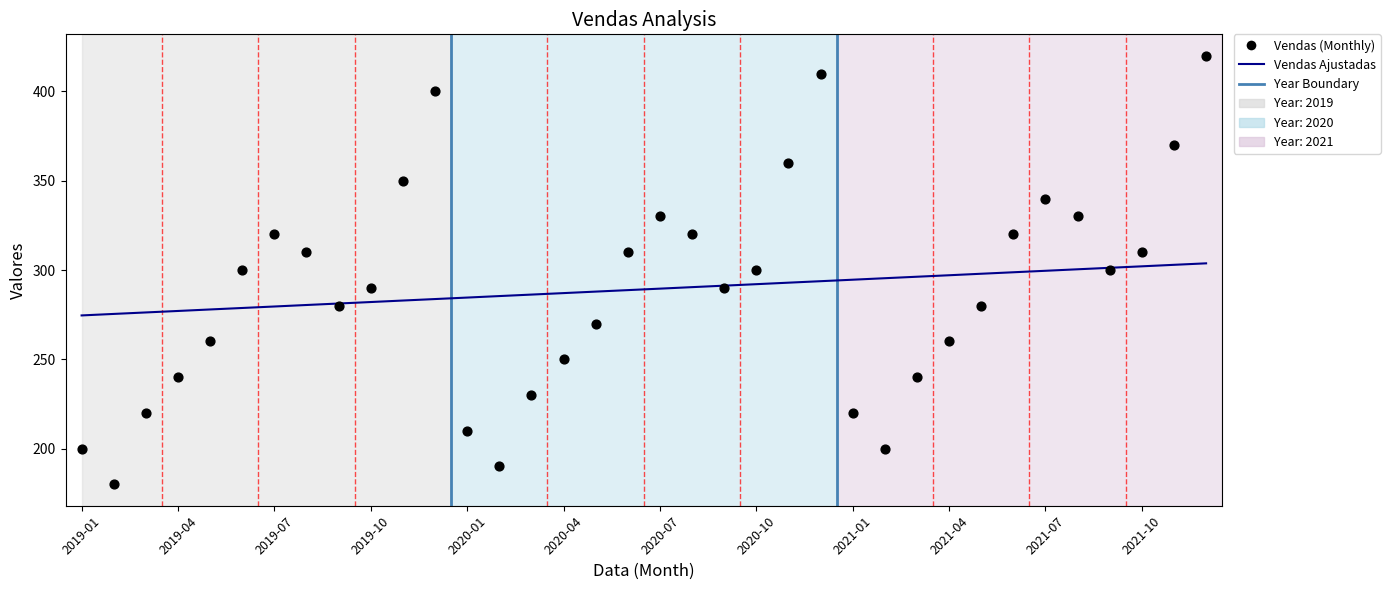

Which series has the largest Y range (max minus min)?

Vendas